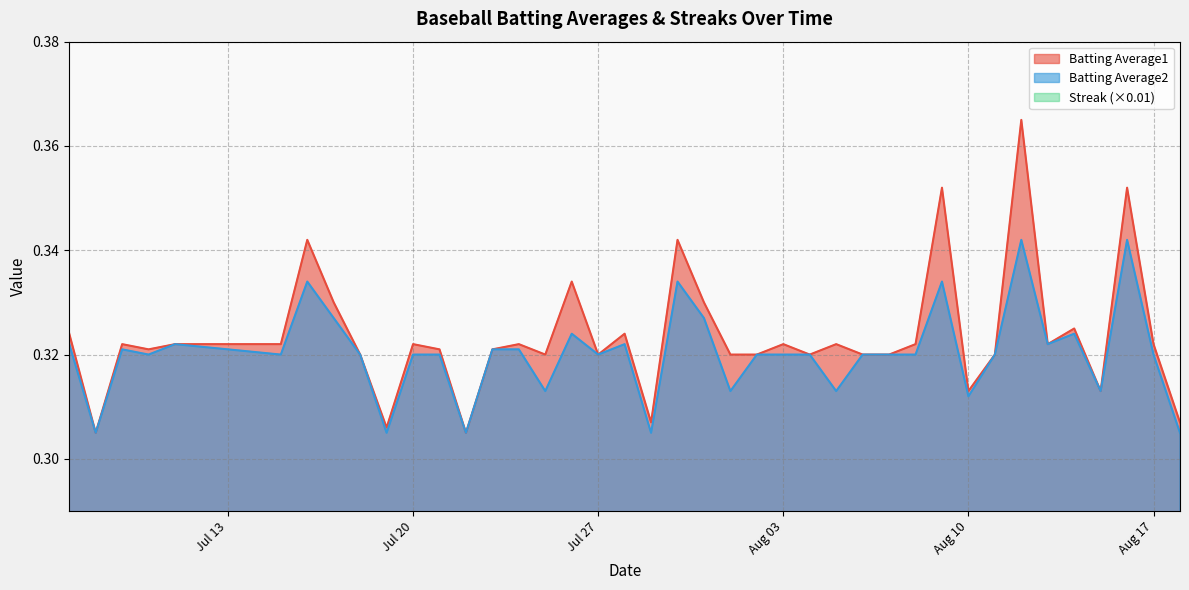

At which label is Batting Average2 closest to 0?

2010-07-08